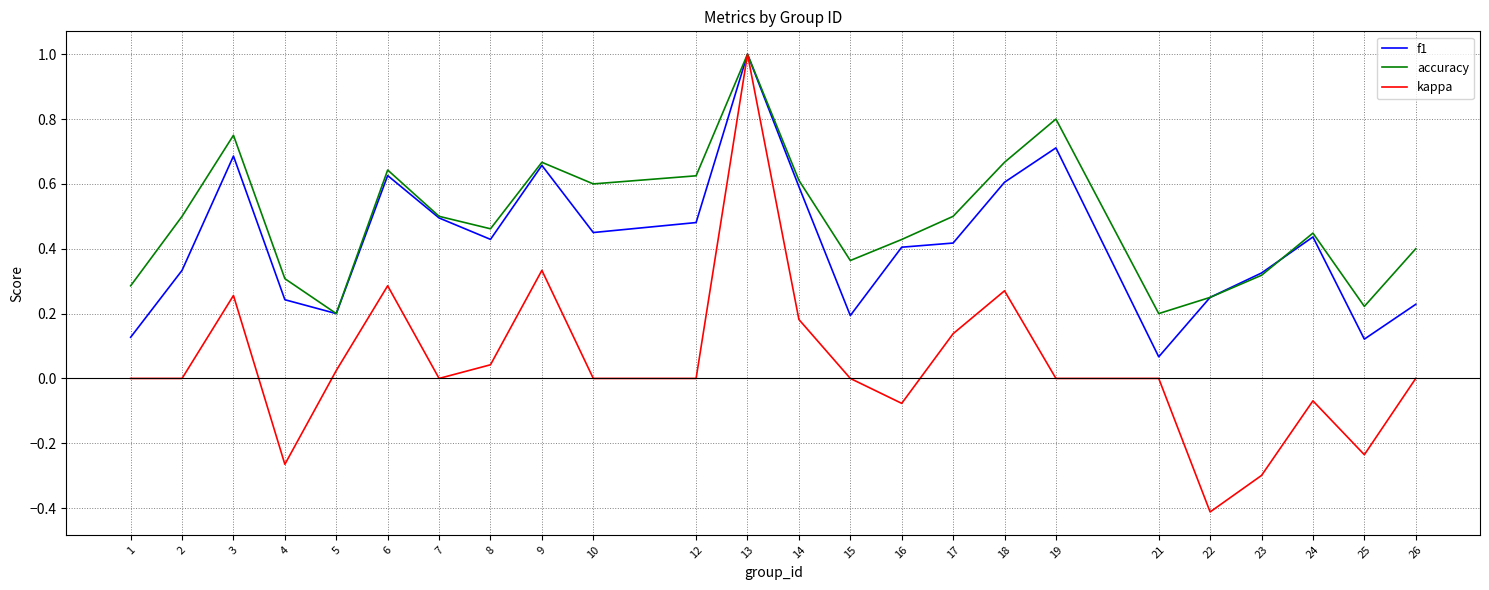

At which category is the sum across all series the highest?

13